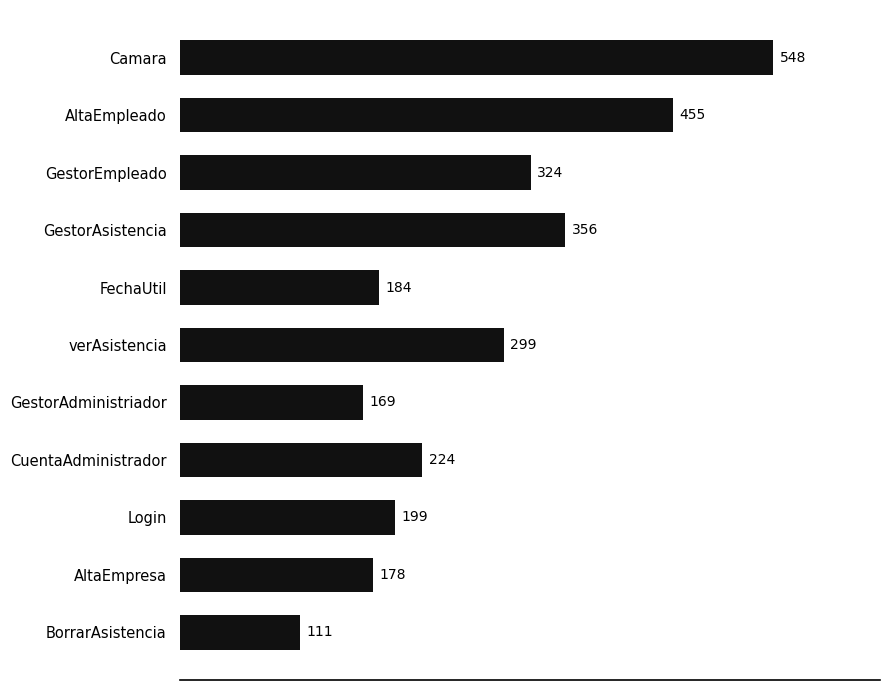

Which category has the lowest value across all series?

BorrarAsistencia